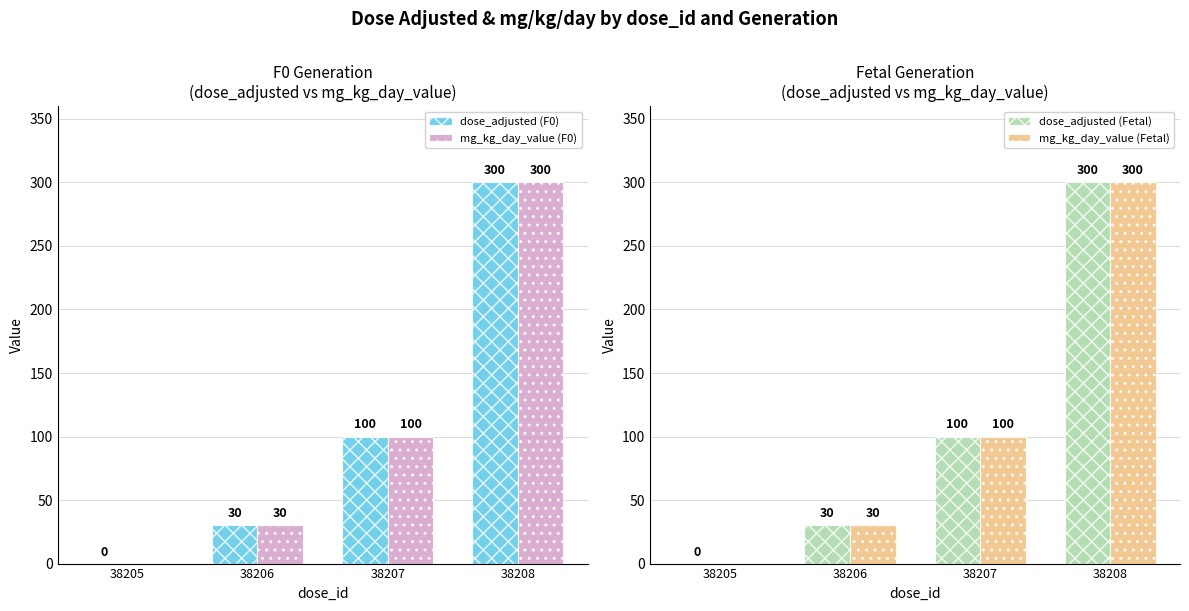

What is the total value across all series at 38206?

120